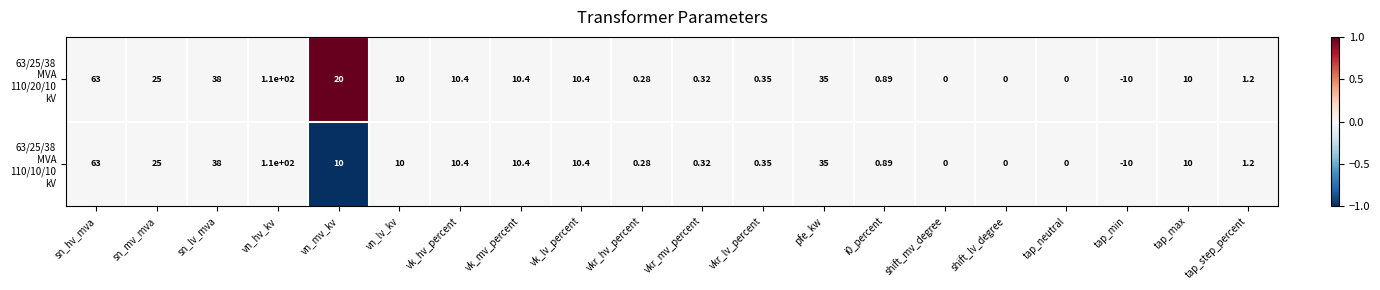

Which category has the highest value across all series?

vn_hv_kv